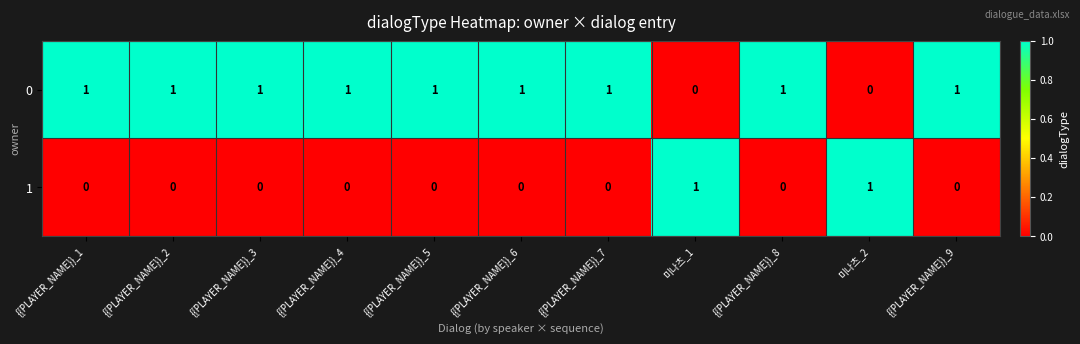

The value of 0 at 미나츠_2 is 0. True or false?

True